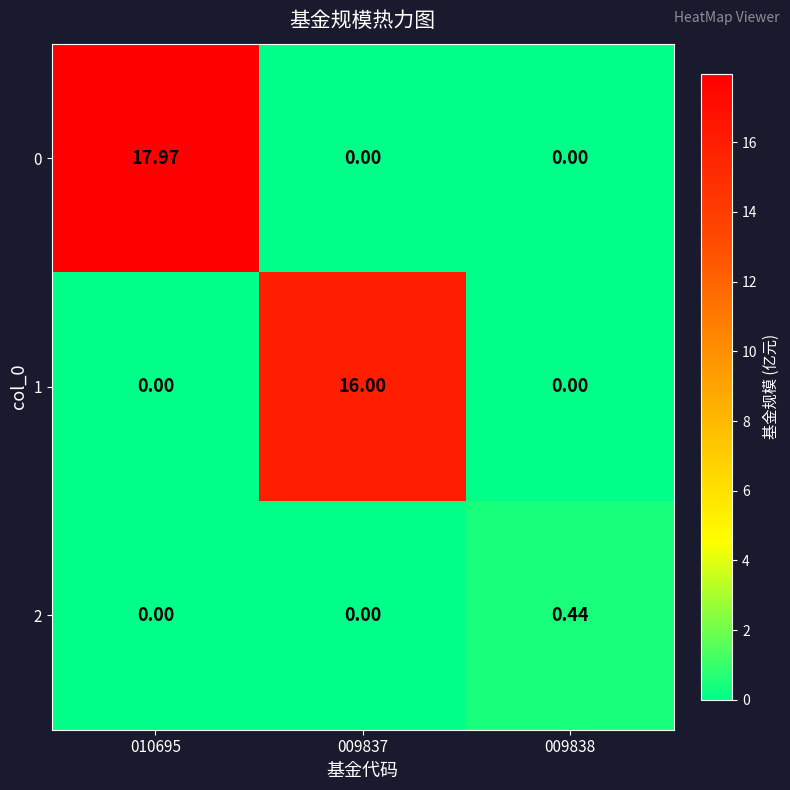

Rank the series by their maximum value, from highest to lowest.

0, 1, 2